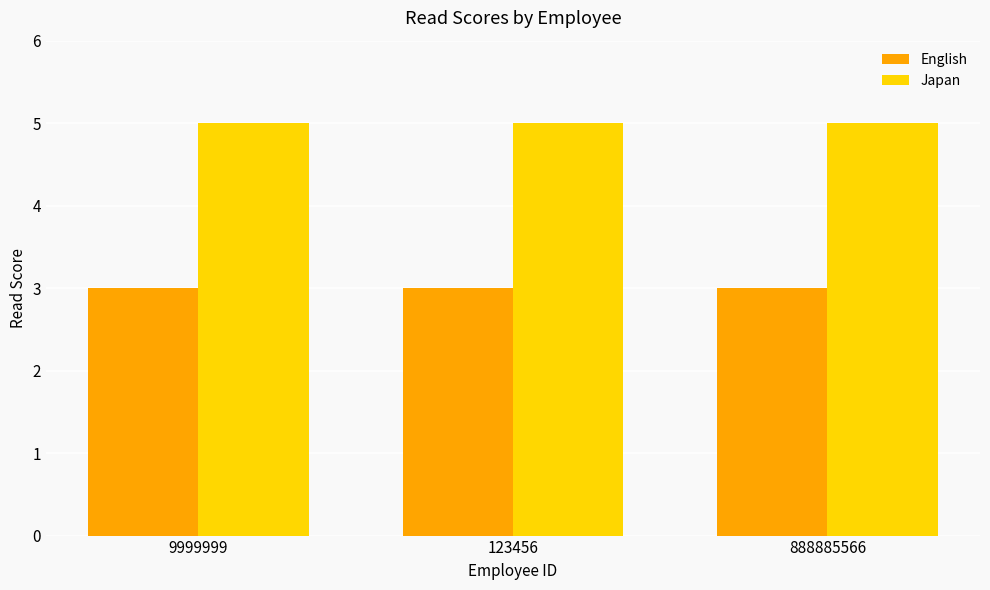

Reading left to right, list all the values displayed in this chart.

English: 9999999=3	123456=3	888885566=3
Japan: 9999999=5	123456=5	888885566=5